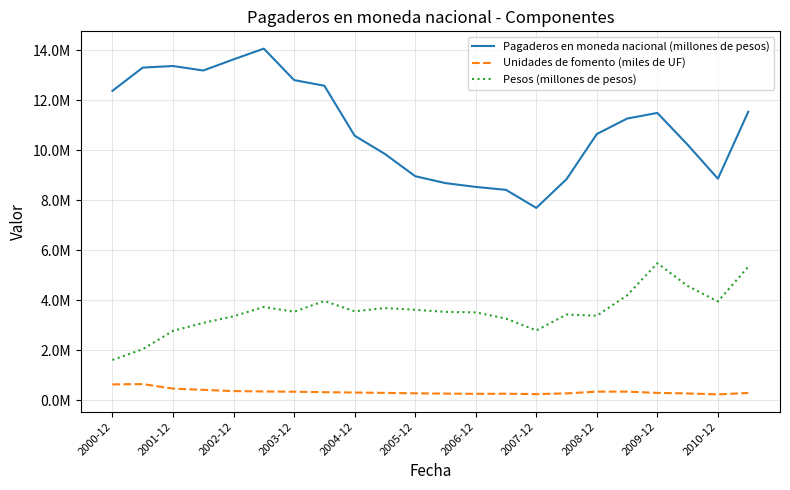

Is this an area chart (filled region under the line)?

No